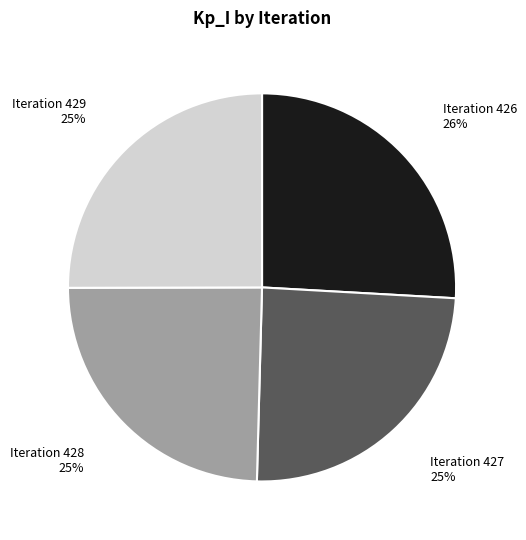

Count the number of slices in the pie.

4